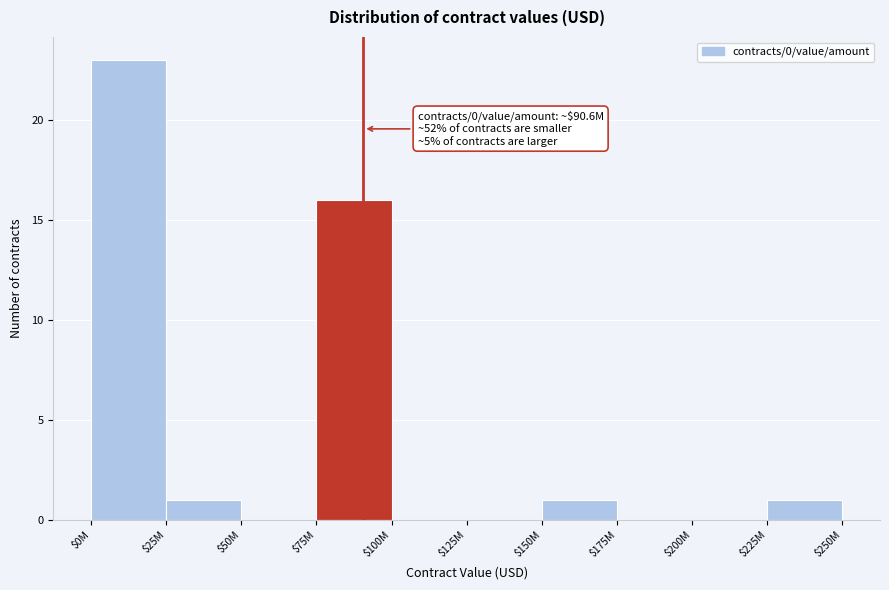

What is the sum of all values?

42